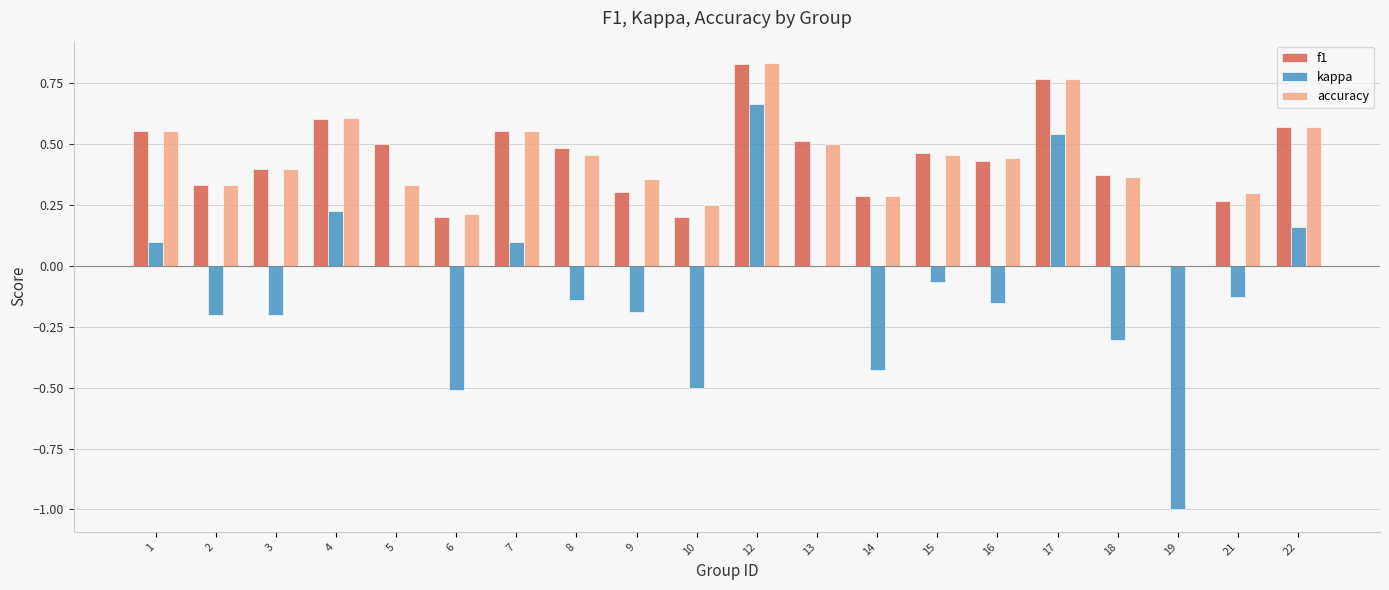

How many data points does each series have?

20